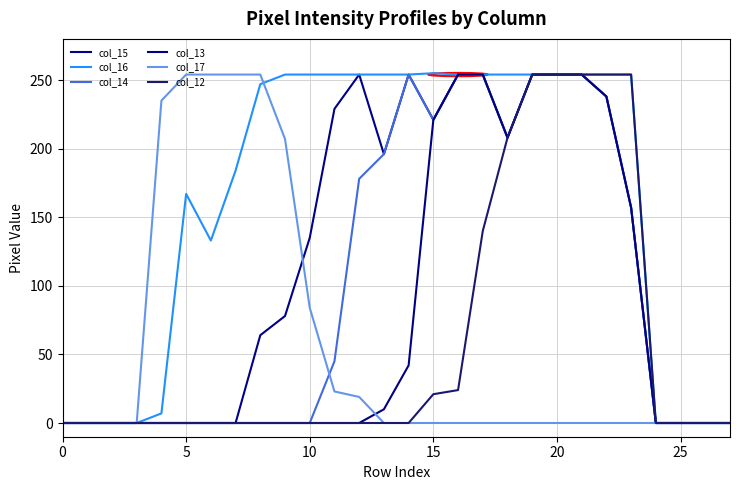

Which category has the highest value across all series?

15